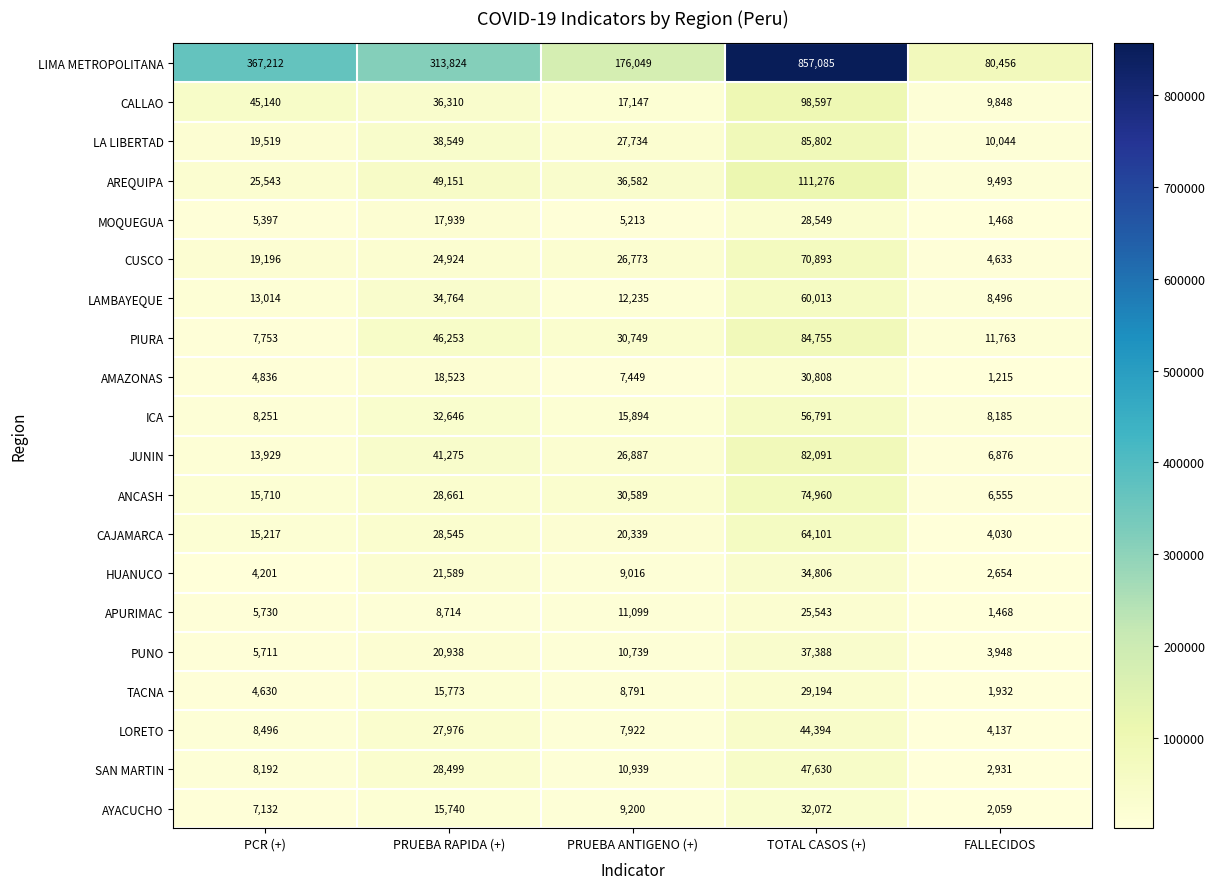

At which label does HUANUCO first exceed 9016?

PRUEBA RAPIDA (+)